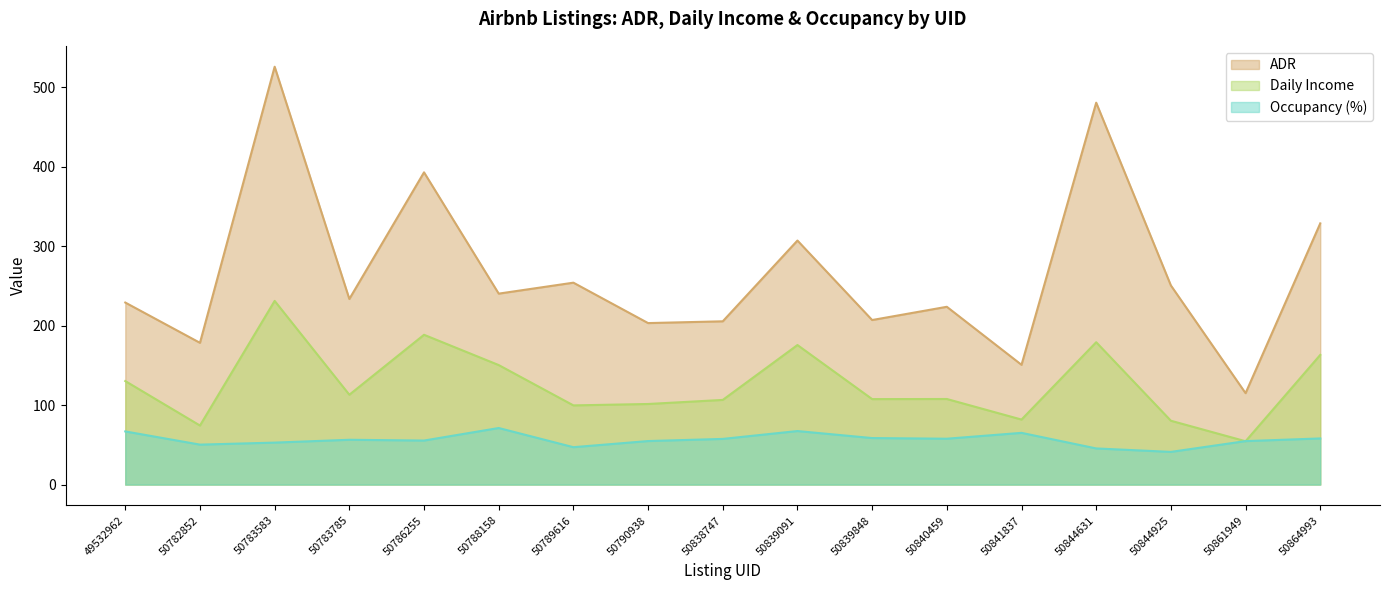

What is the total value across all series at 50782852?

302.9